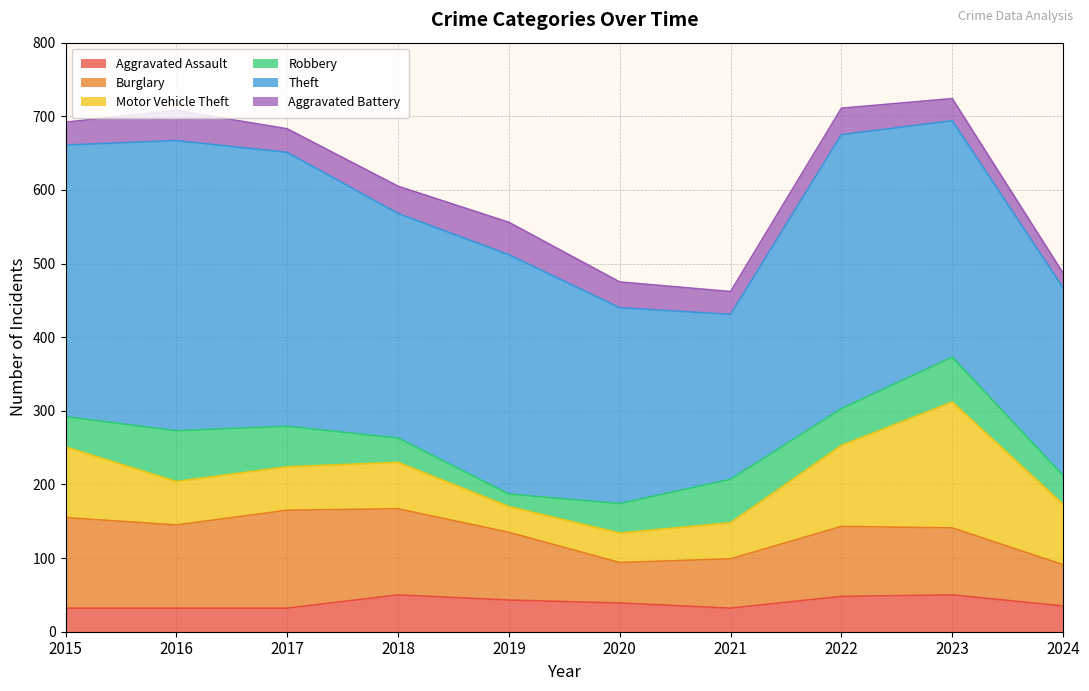

What is the approximate value of Burglary at 2019?

92